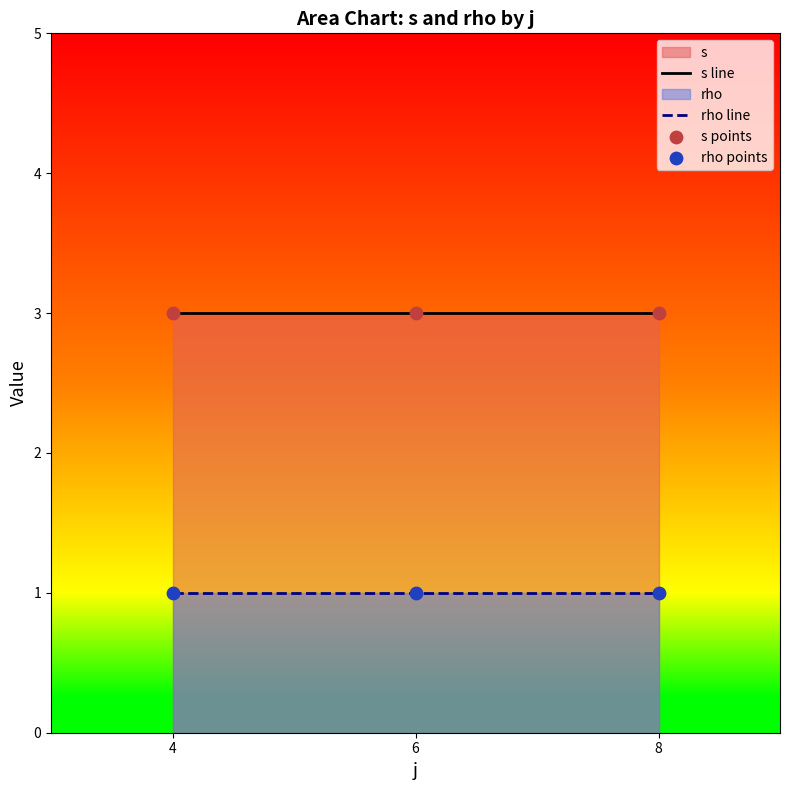

Which series reaches the minimum Y coordinate?

rho line